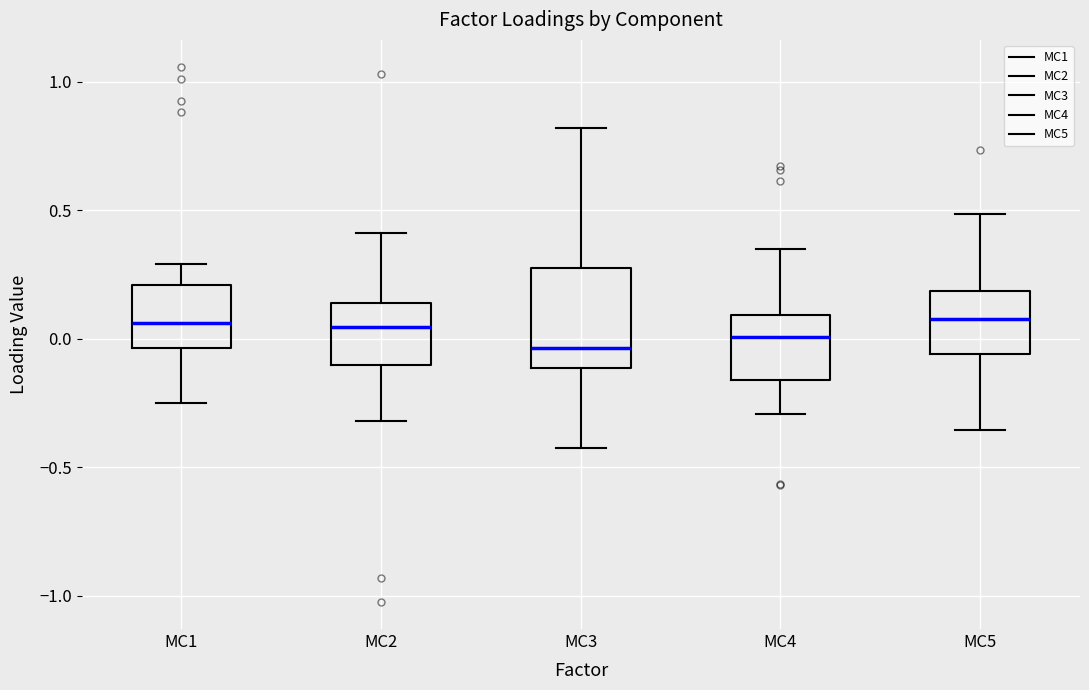

Reading left to right, transcribe this box plot: for each box, give where its median line is, the range the box spans, and where its two whiskers end, as read against the y-axis. The values are not printed on the chart, so give them approximately, as read against the axis.

MC1: median 0.05, box -0.05 to 0.20, whiskers -0.25 to 0.30
MC2: median 0.05, box -0.10 to 0.15, whiskers -0.30 to 0.40
MC3: median -0.05, box -0.10 to 0.30, whiskers -0.40 to 0.80
MC4: median 0.00, box -0.15 to 0.10, whiskers -0.30 to 0.35
MC5: median 0.10, box -0.05 to 0.20, whiskers -0.35 to 0.50